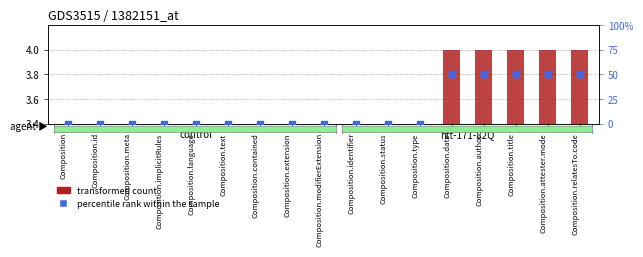

What are all the series names shown in the legend?

transformed count, percentile rank within the sample